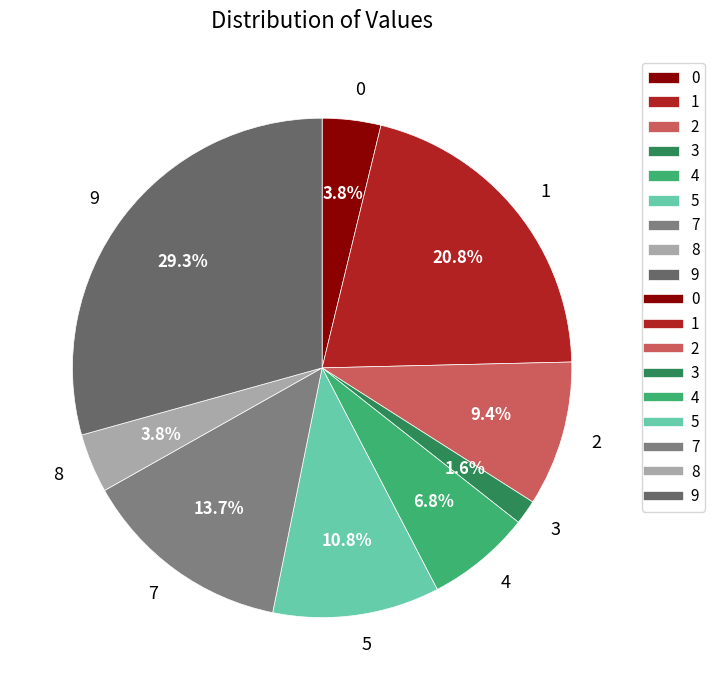

Between 0 and 5, which is larger?

5